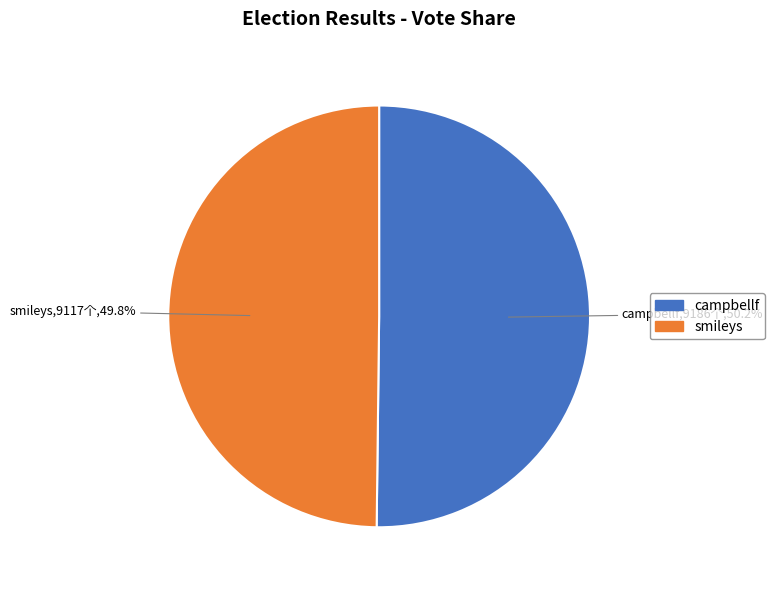

Approximately how many times larger is the value at campbellf compared to smileys?

1.0